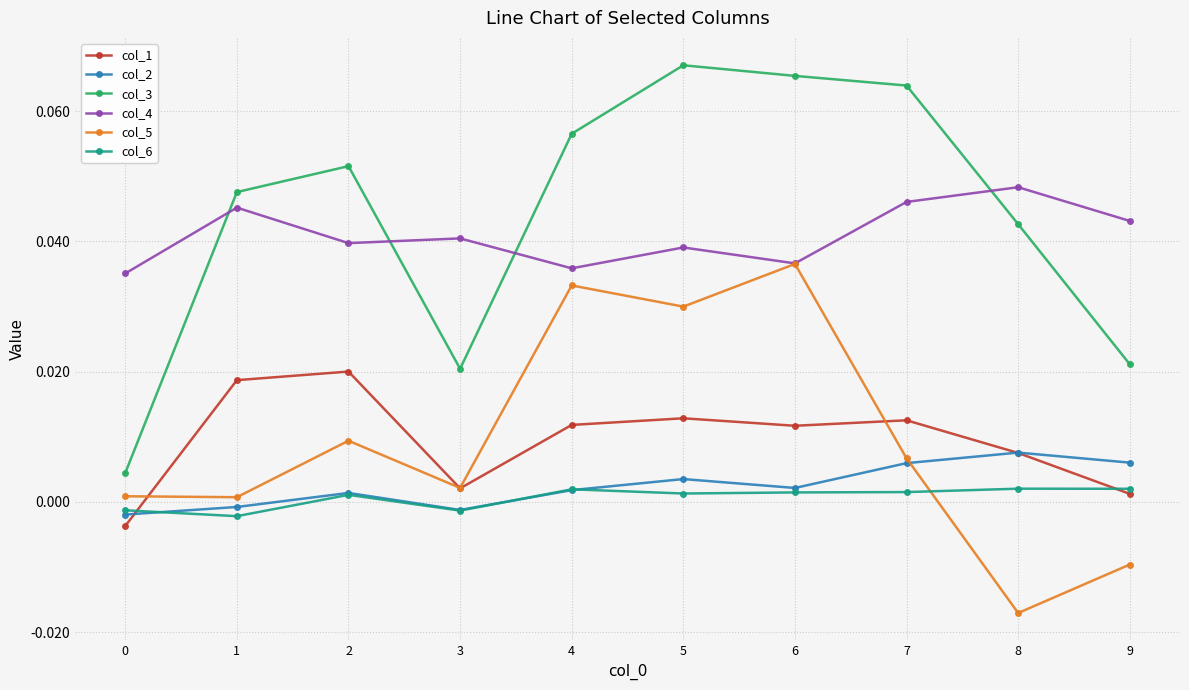

How many values in the col_2 series are below 0?

3